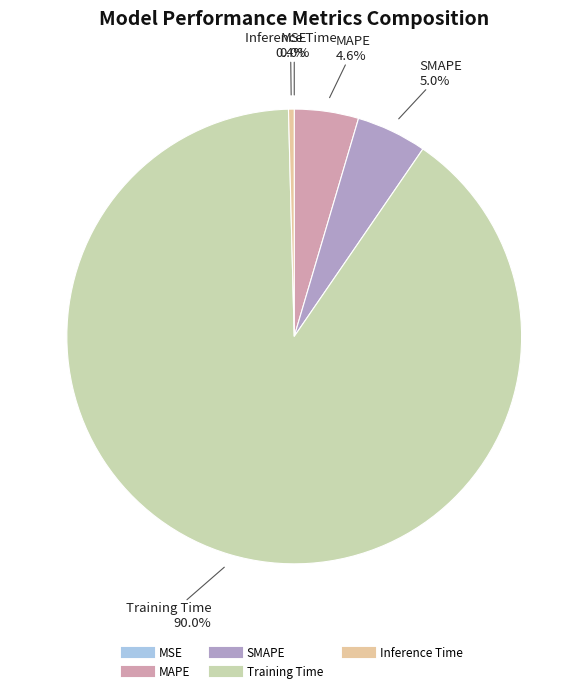

Is the sum of Training Time and SMAPE greater than half?

Yes